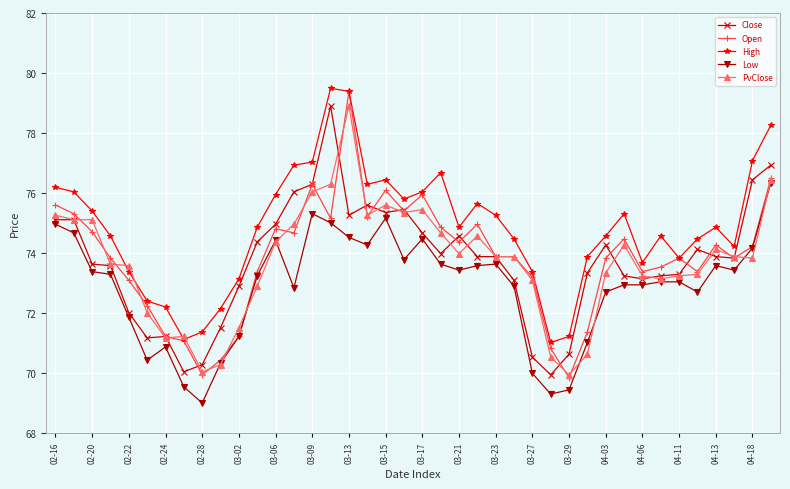

What is the lowest value of the Open series?

69.8